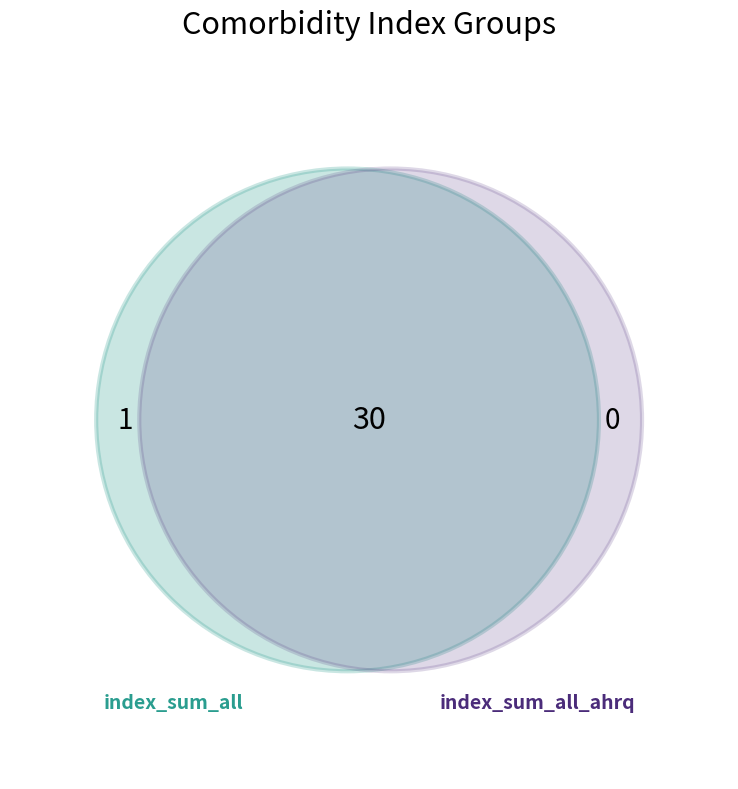

Do AIDS/HIV and hypertension complicated together represent more than half of the pie?

No